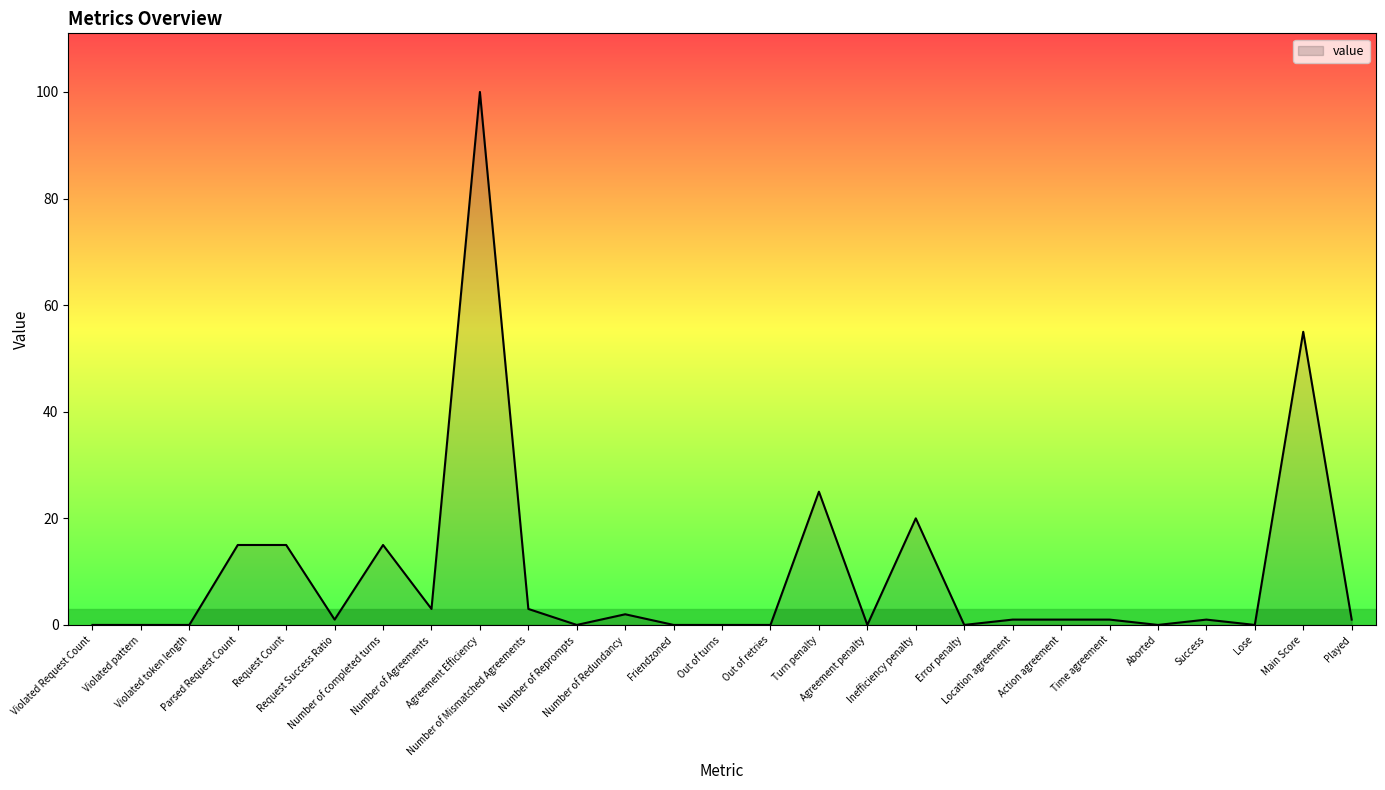

What is the difference between the maximum and minimum values?

100